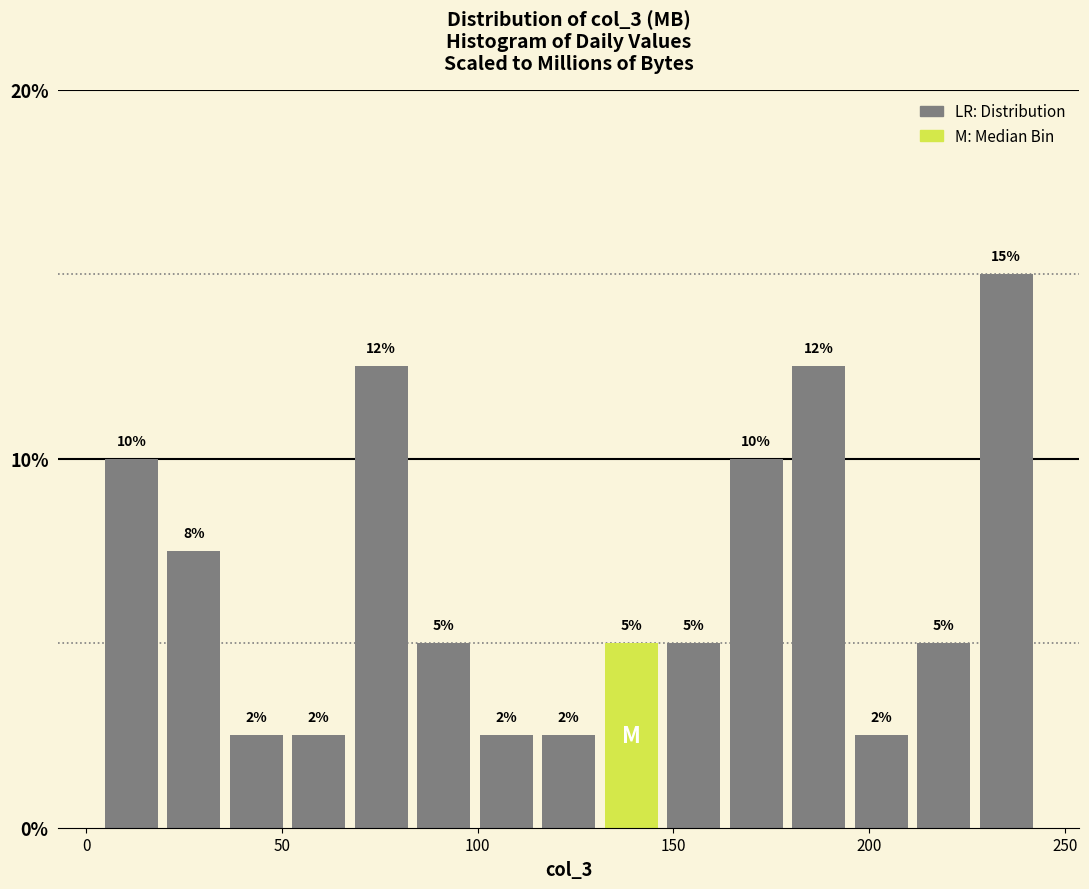

Read against the x-axis, roughly where is the centre of the tallest bar?

235